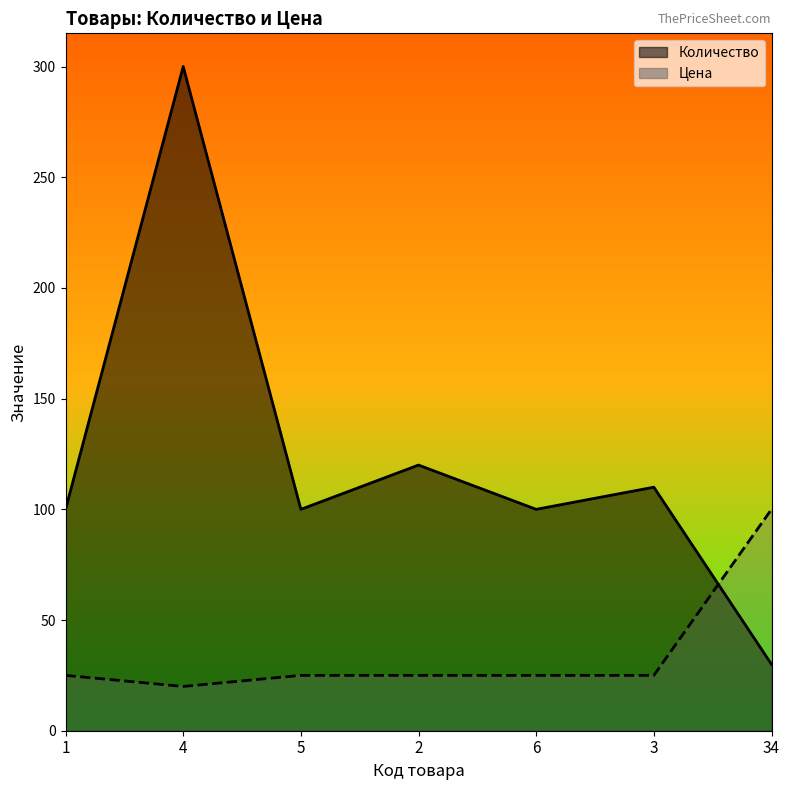

How many distinct data groups are displayed?

2